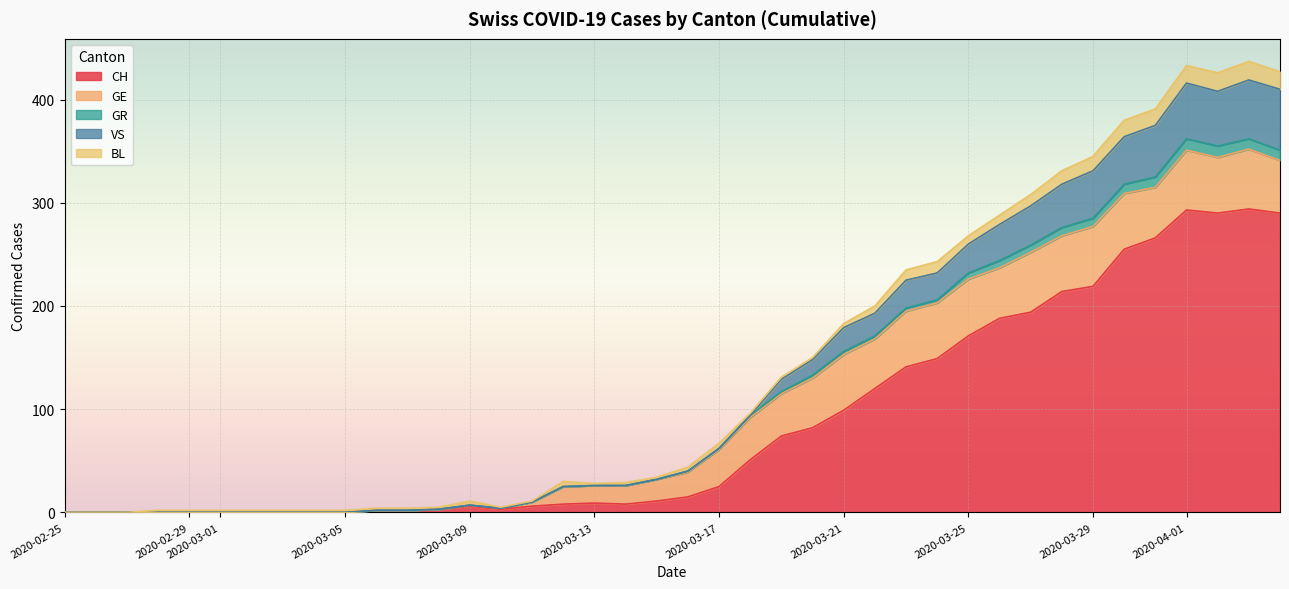

How many lines are shown in the chart?

5